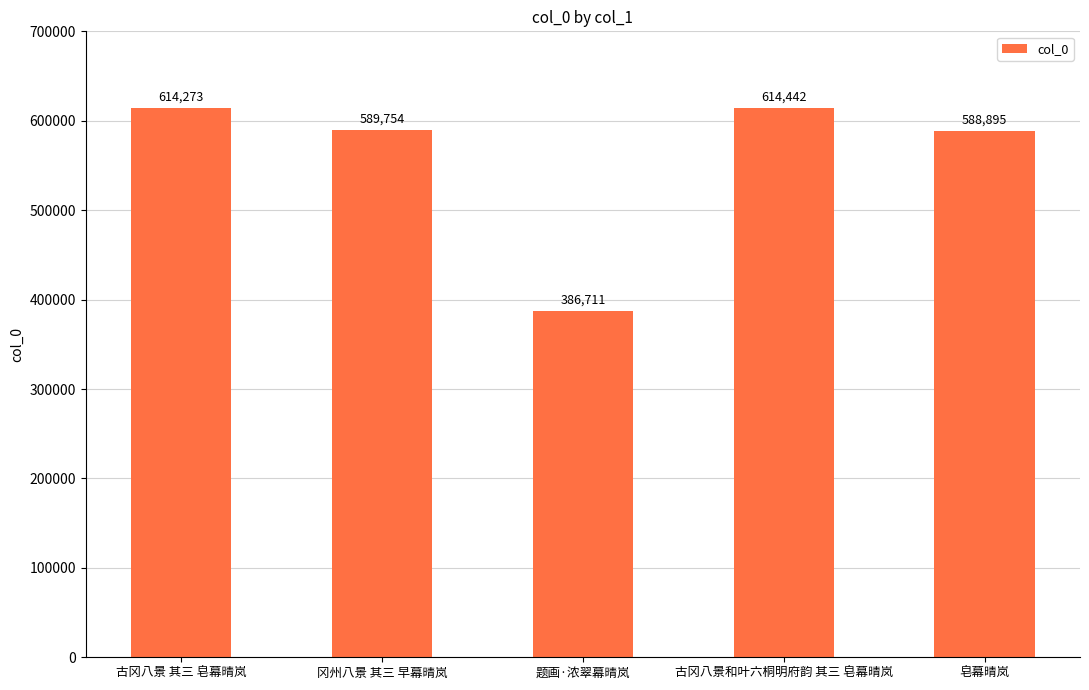

What is the average value?

558815